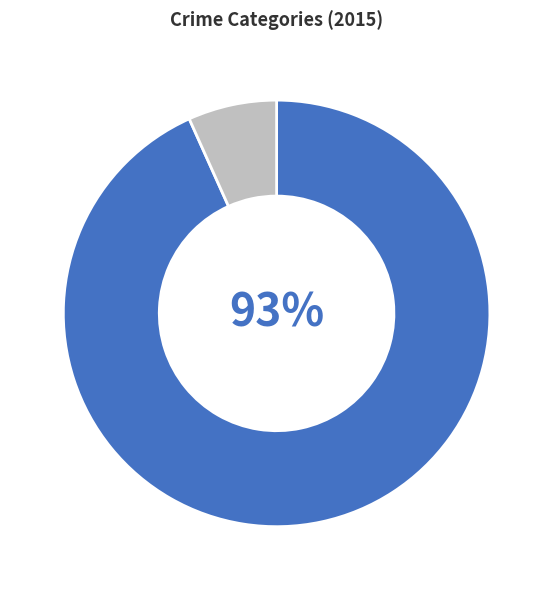

Is there a majority slice in this chart?

Yes